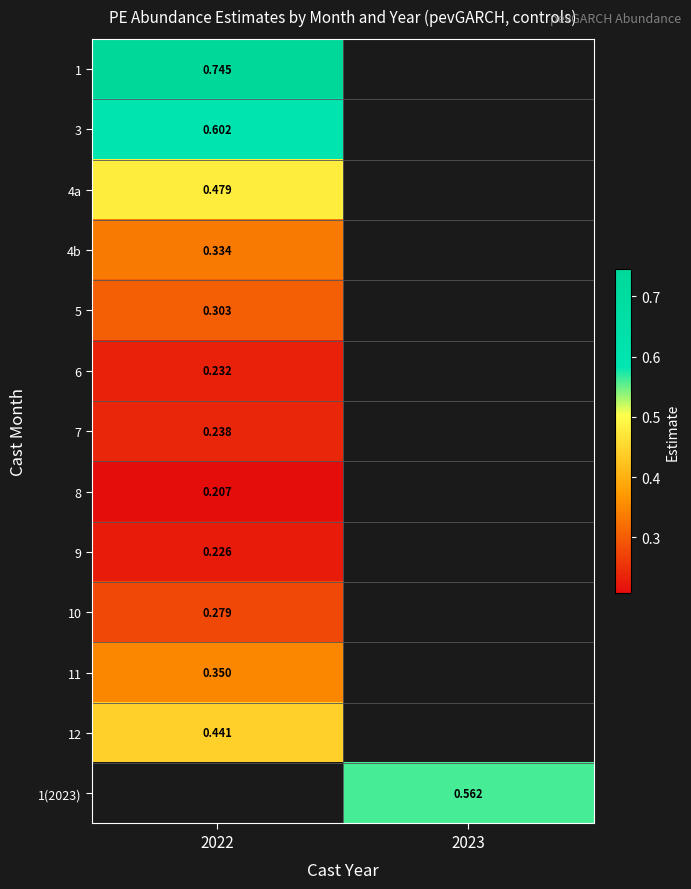

Which category has the lowest value across all series?

2022